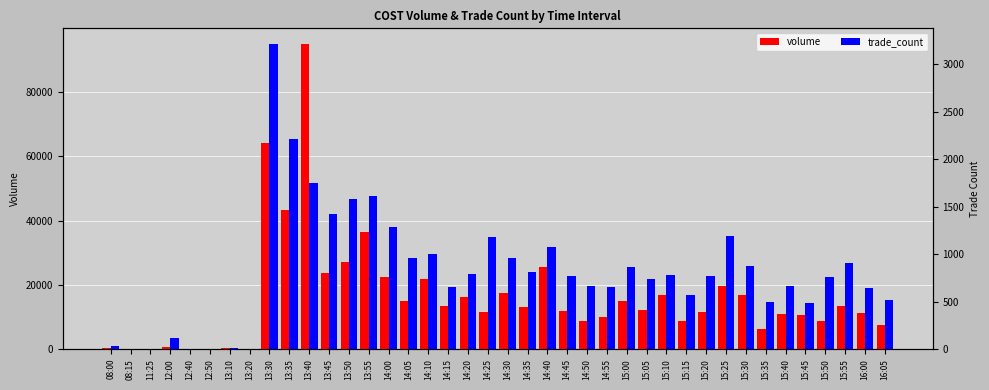

How many groups of bars are there?

40